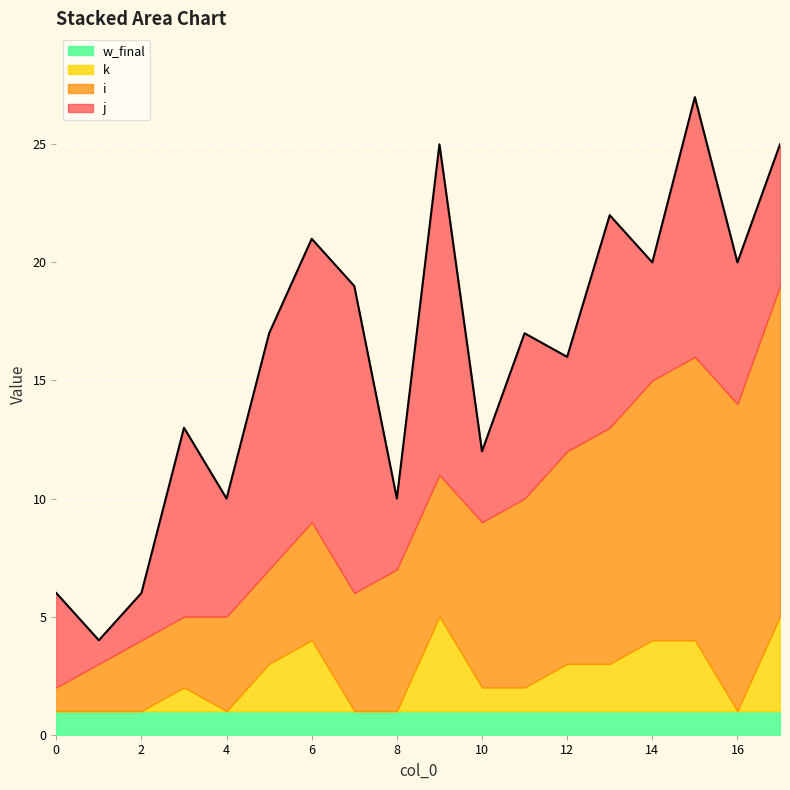

What is the difference between the maximum and minimum values in the j series?

13